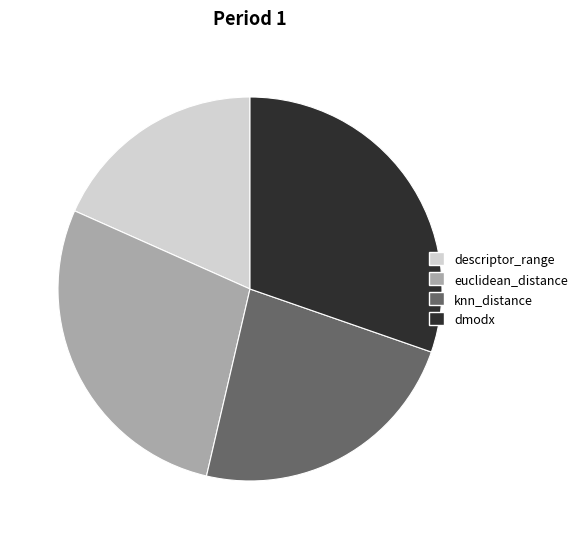

Rank the categories by value from lowest to highest.

descriptor_range, knn_distance, euclidean_distance, dmodx